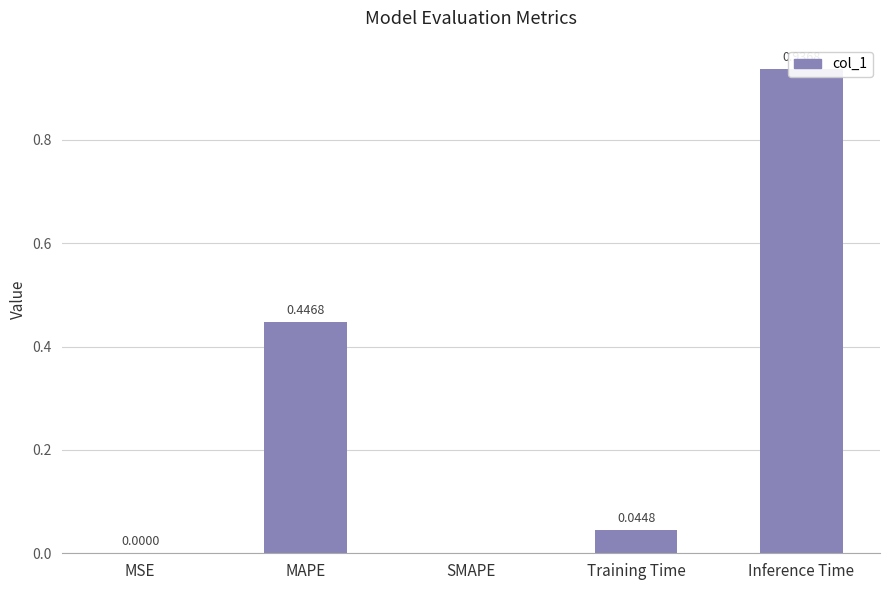

List the labels in order of value, largest first.

Inference Time, MAPE, Training Time, MSE, SMAPE